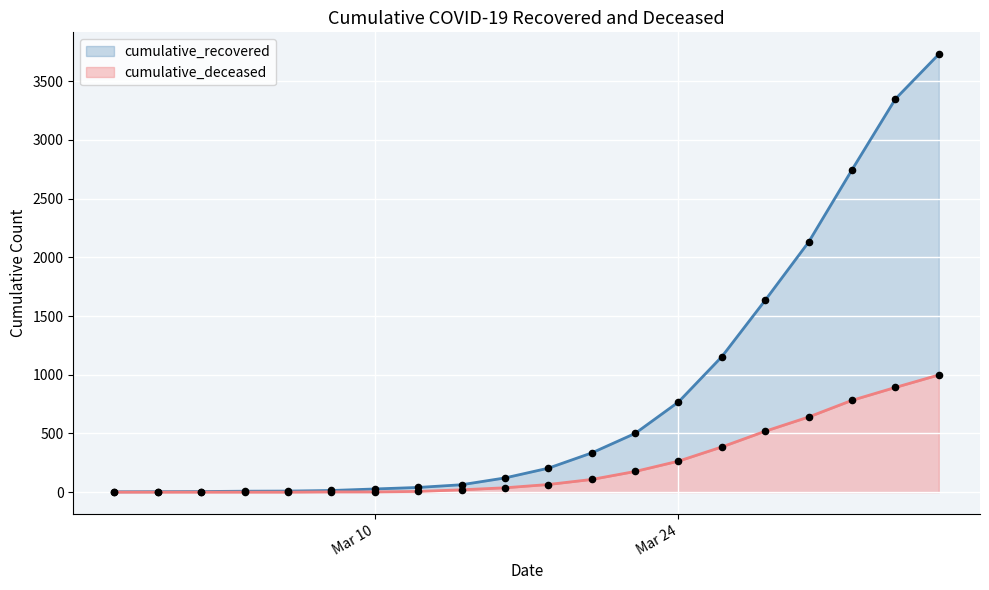

Is the value of cumulative_deceased at 2020-04-03 greater than the value of cumulative_recovered at 2020-04-01?

No